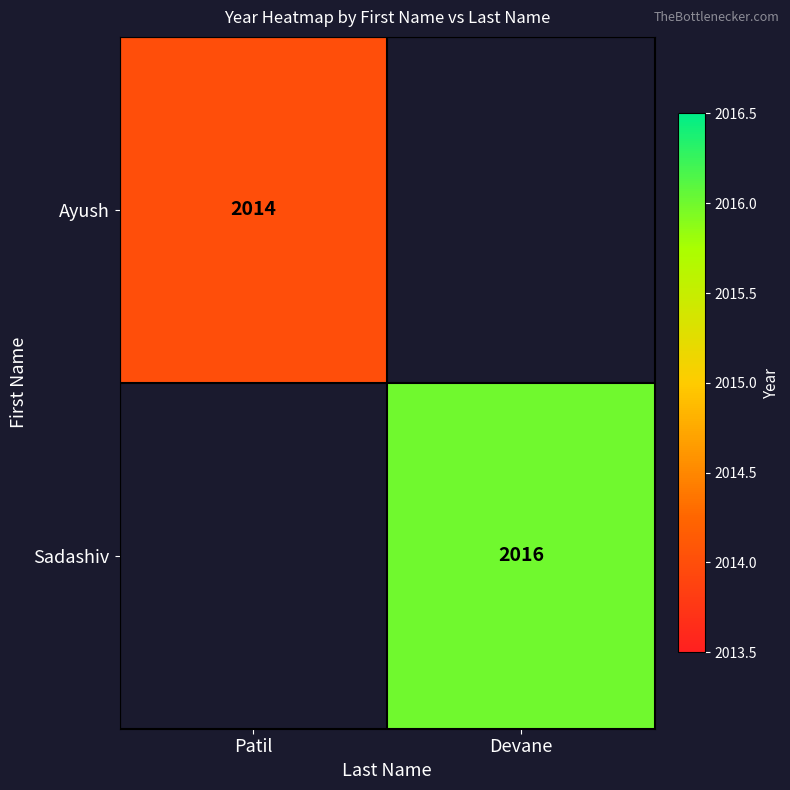

At how many categories does at least one series exceed 2014?

1